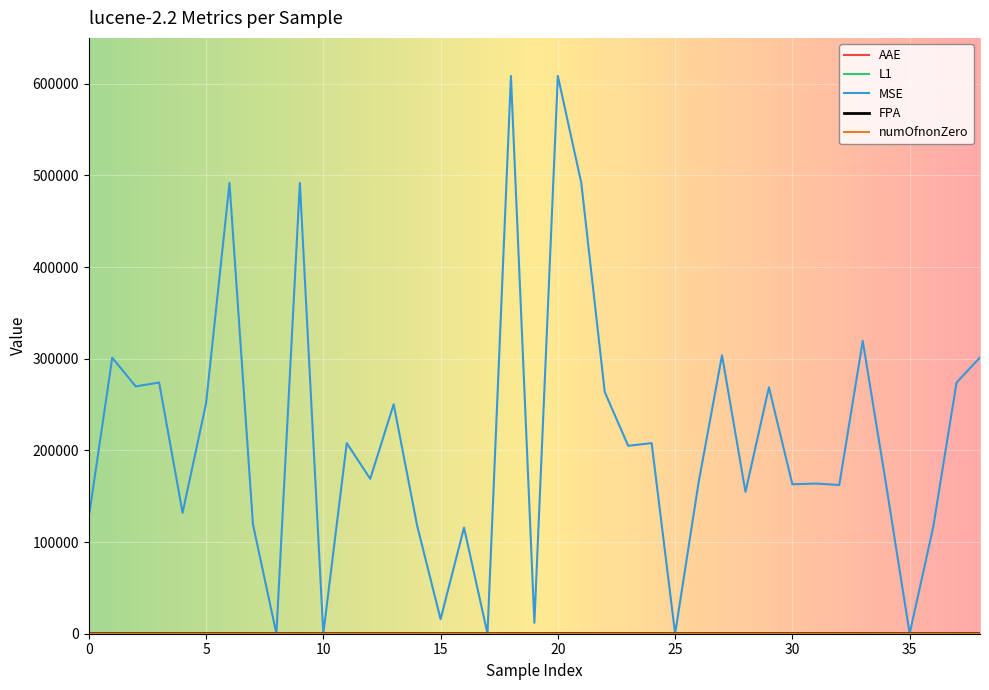

Which series has the largest total across all categories?

MSE